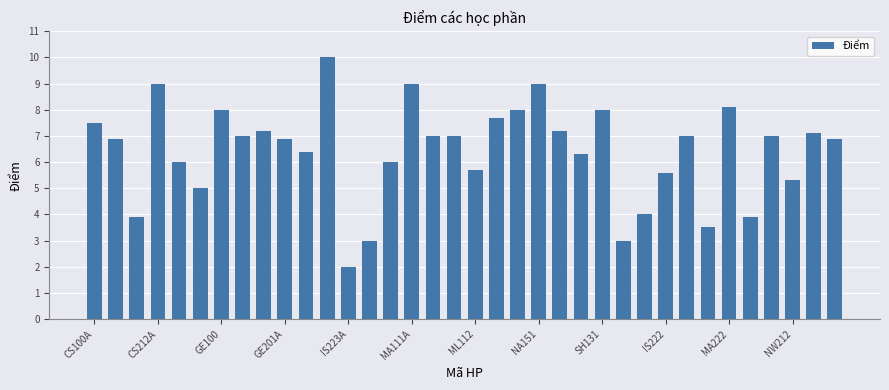

What is the difference between the maximum and minimum values?

8.0